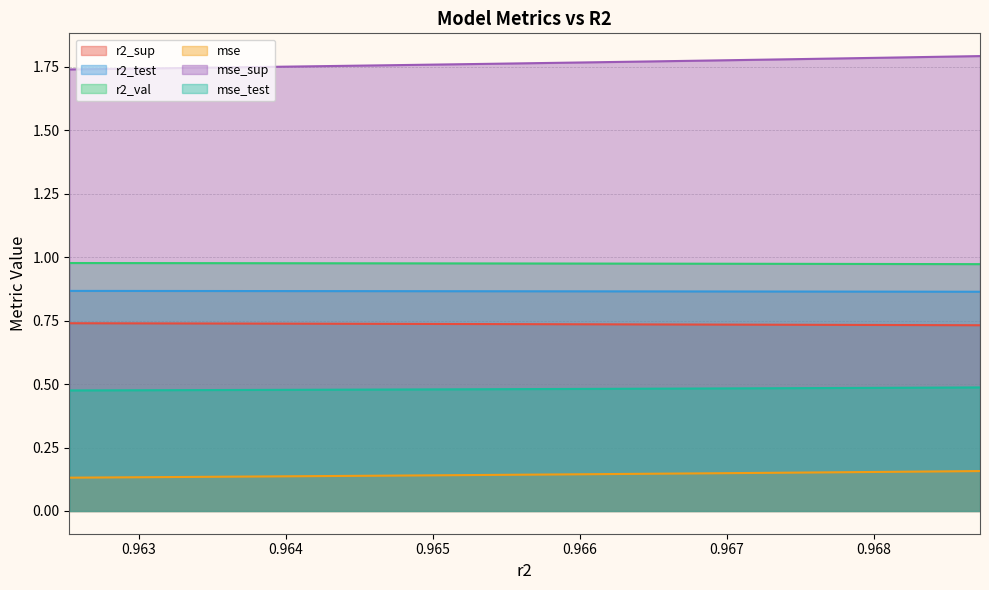

Does the chart have visible grid lines?

Yes